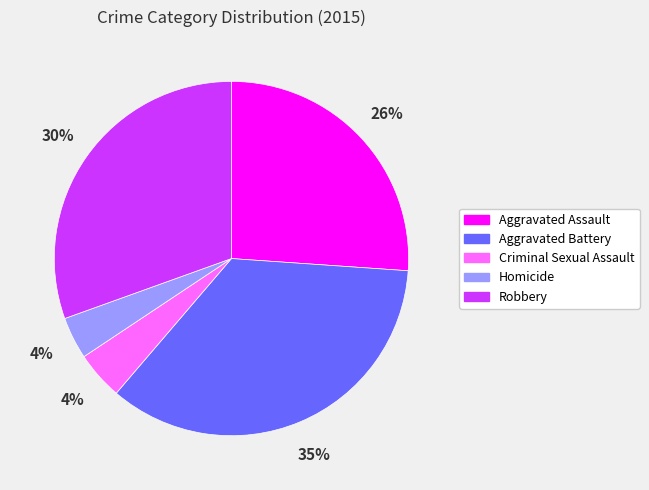

Is it true that Homicide is 4% of the pie?

True